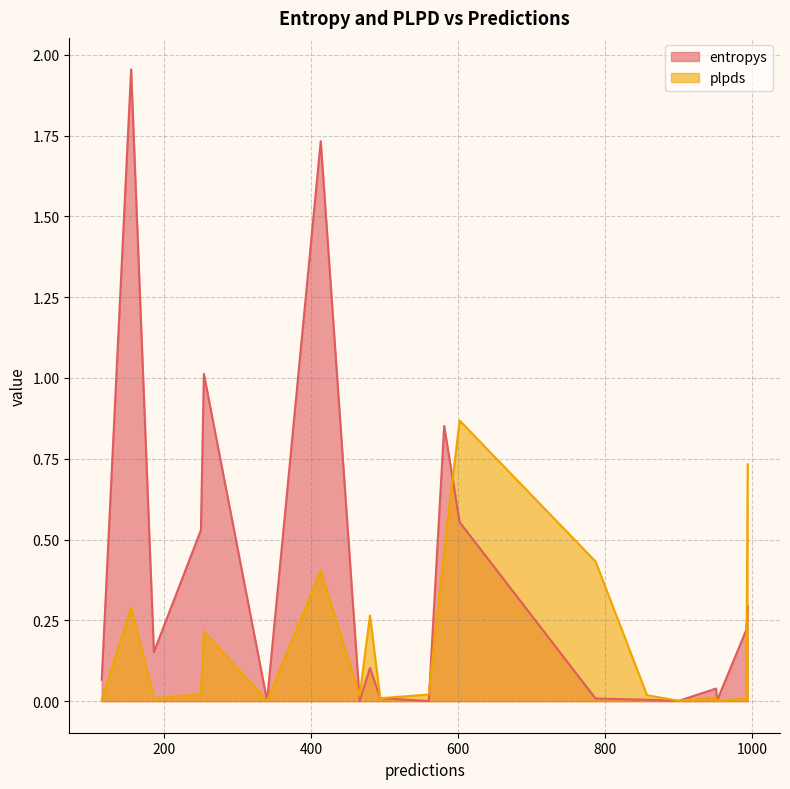

Count the number of categories in the chart.

20